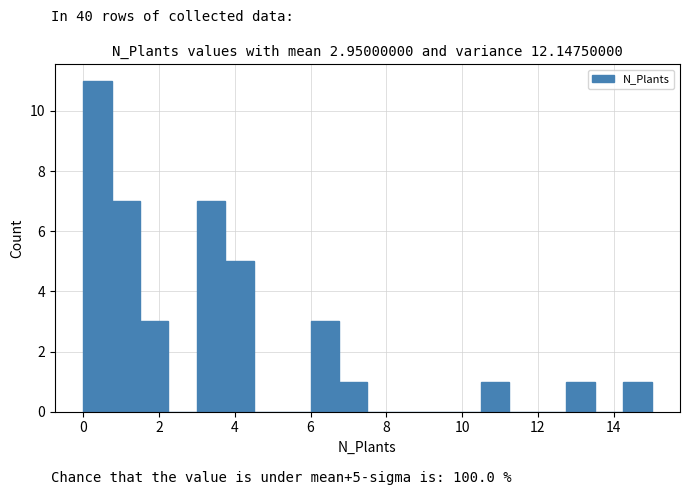

Around what value on the x-axis is the tallest bar? Give the approximate position of its centre, as read against the axis.

0.4